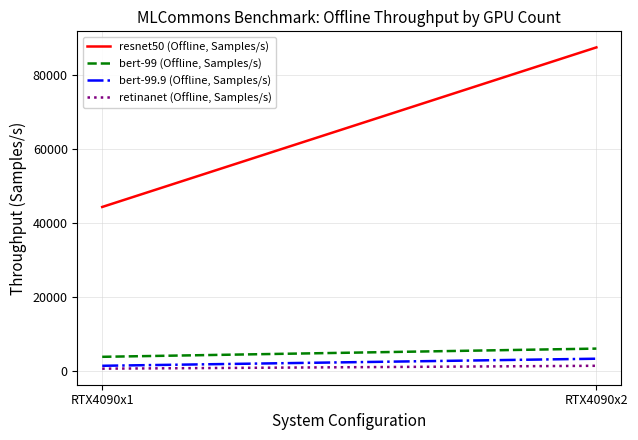

Where is bert-99 (Offline, Samples/s) nearest to the value 4951?

RTX4090x1